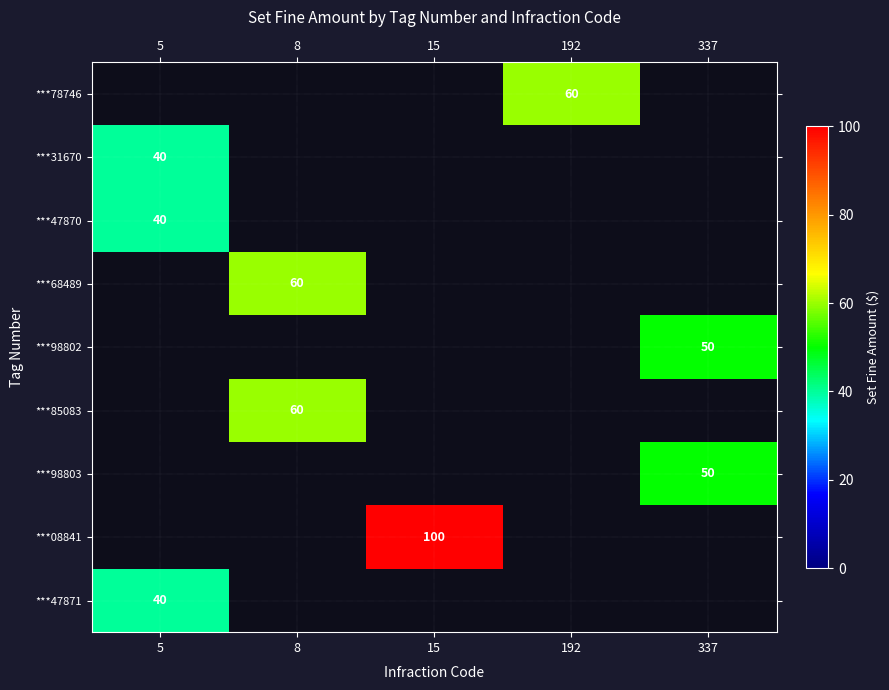

Is it true that ***78746 equals 37 at 192?

False